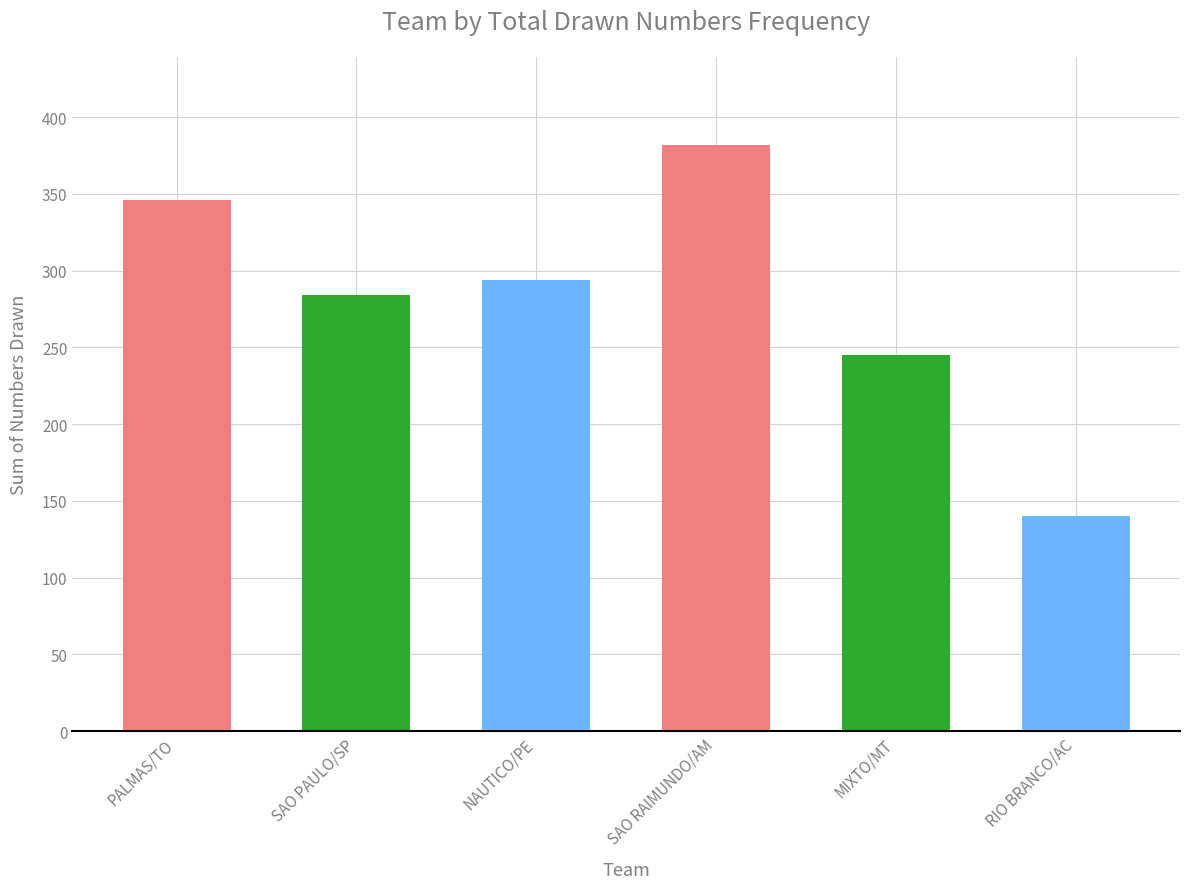

What is the change in value from PALMAS/TO to RIO BRANCO/AC?

-206